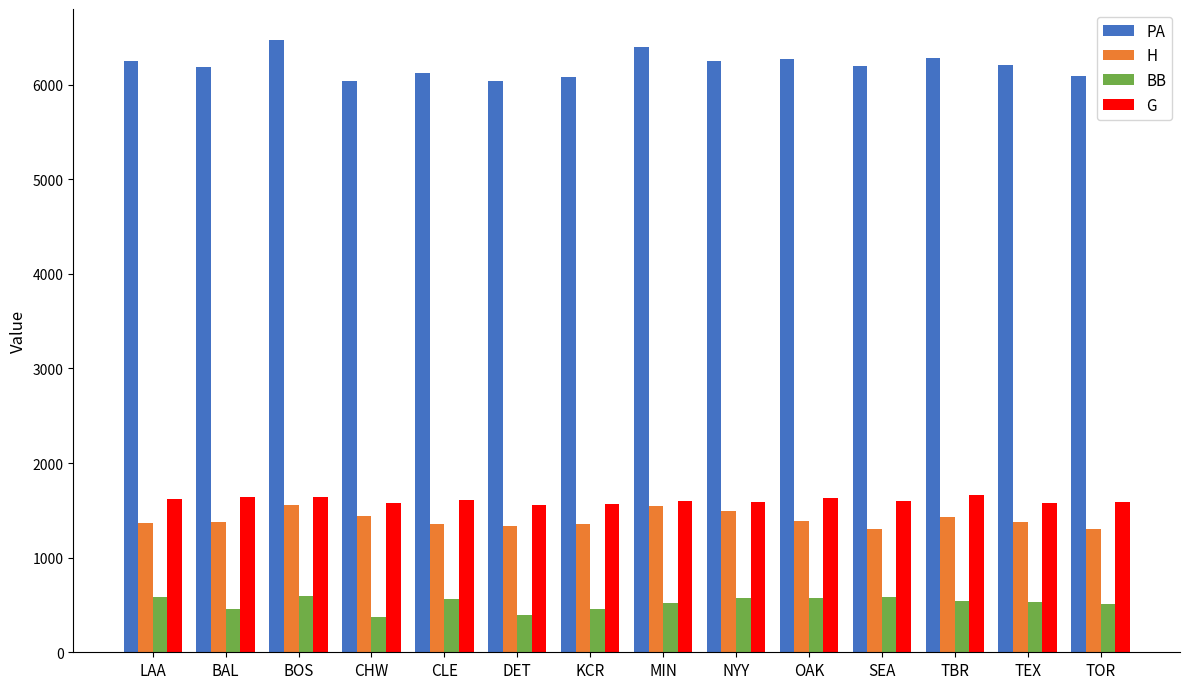

True or false: G has a value of 563 at DET.

False